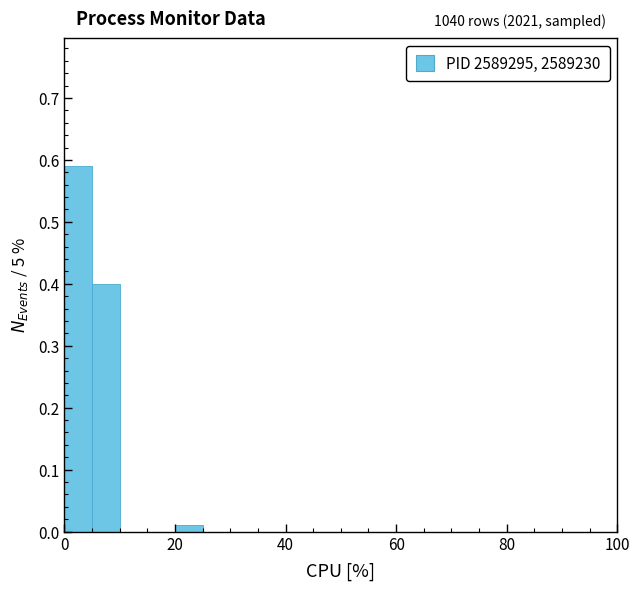

Read against the x-axis, roughly where is the centre of the tallest bar?

2